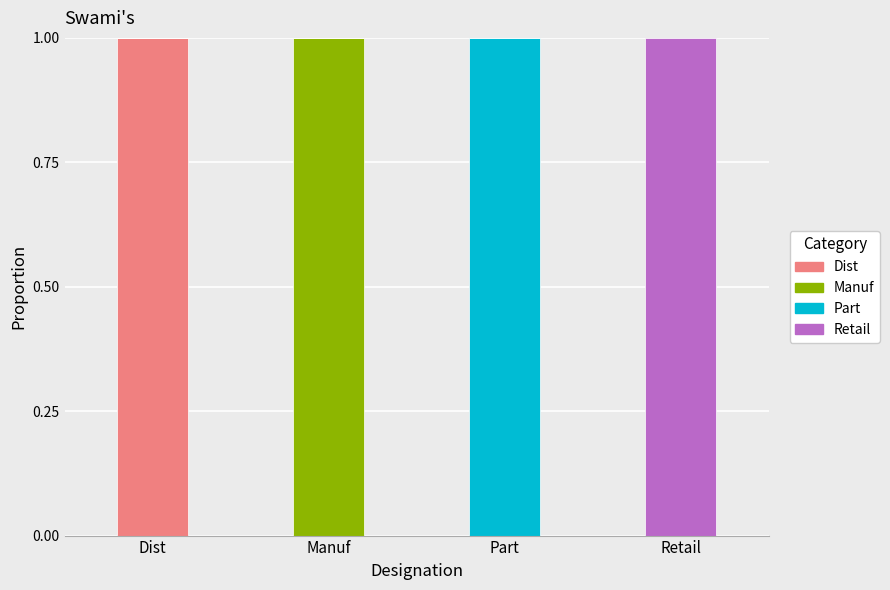

How many distinct data groups are displayed?

4